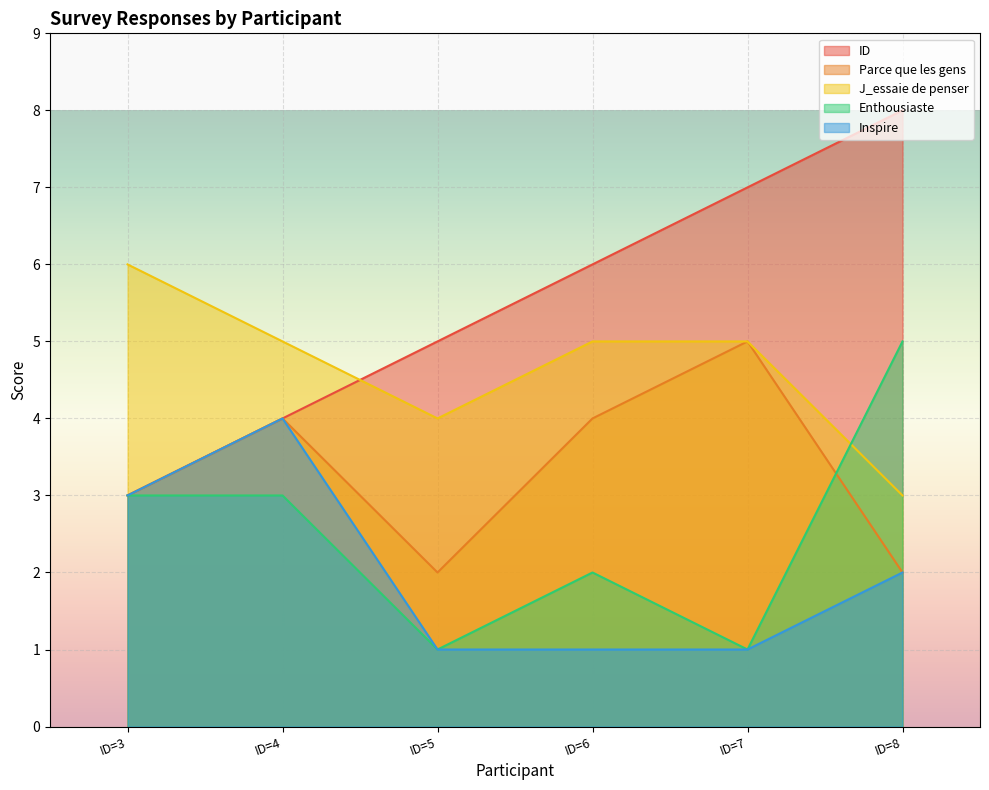

Rank the series at ID=4 from lowest to highest value.

Enthousiaste, ID, Parce que les gens, Inspire, J_essaie de penser